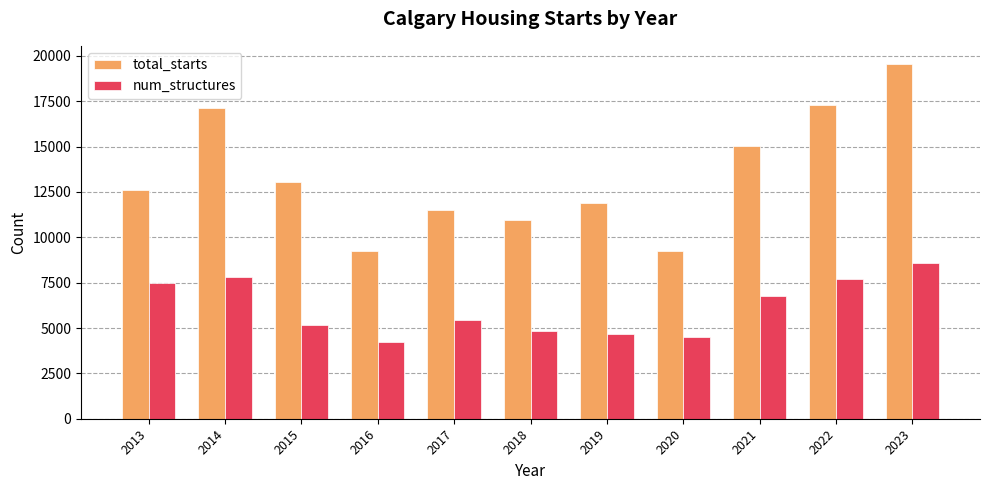

Rank the series by their maximum value, from lowest to highest.

num_structures, total_starts